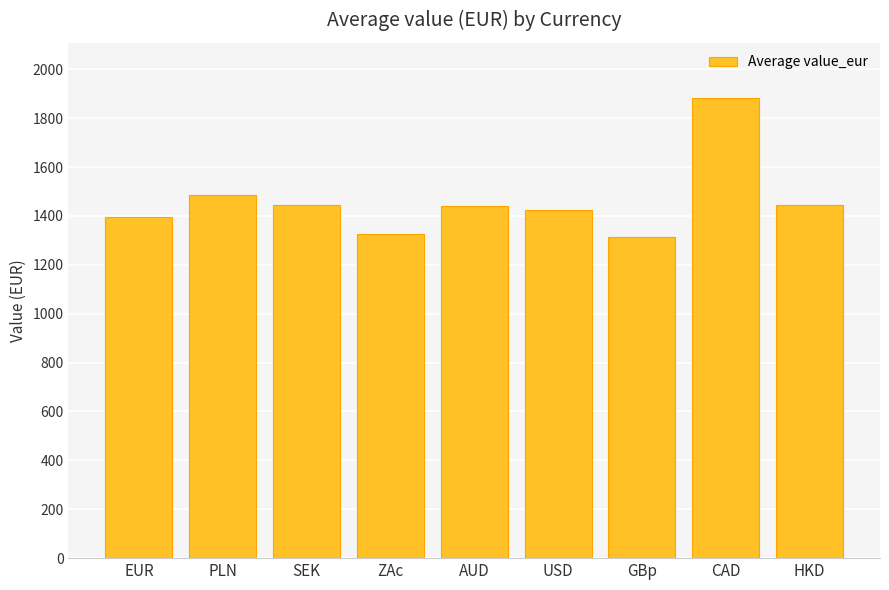

How many data points does each series have?

9